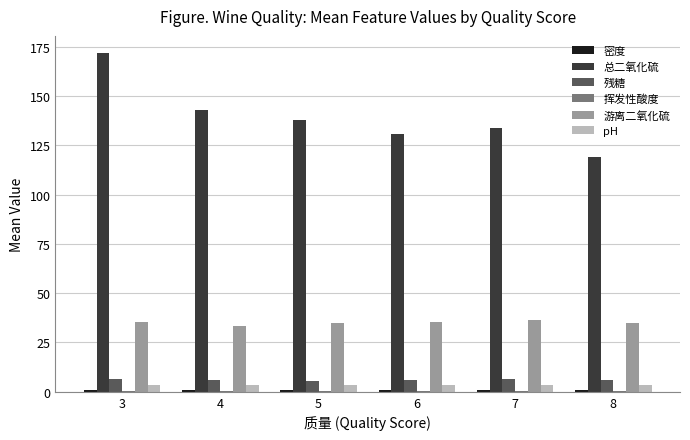

Which series has the largest range (max minus min)?

总二氧化硫